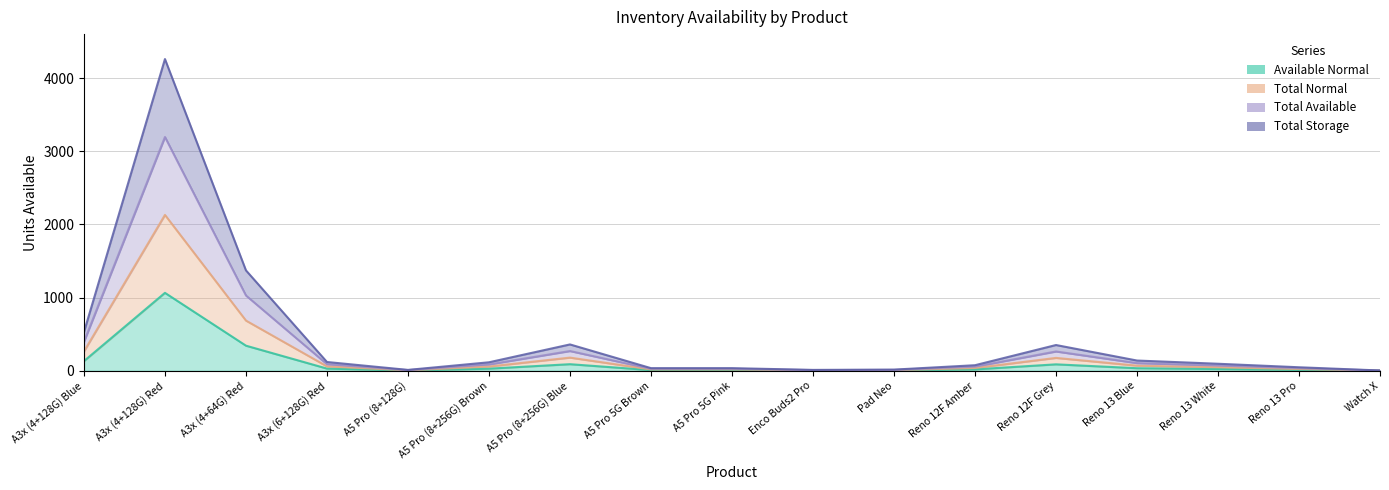

Which series has the largest total across all categories?

Total Storage